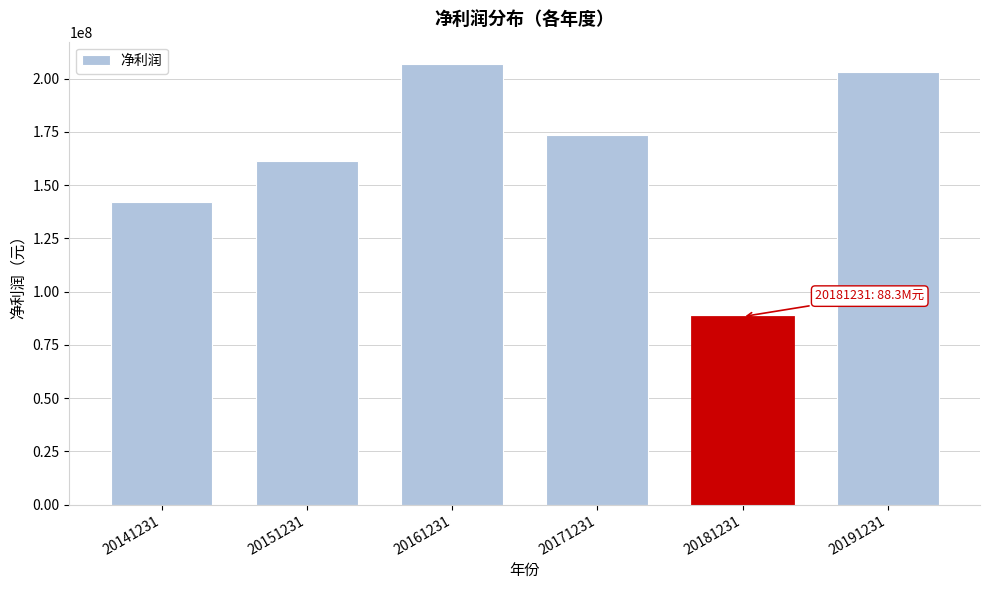

Reading right to left, transcribe all the data shown in this chart.

20191231=203135981.8	20181231=88282043.5	20171231=173760750.1	20161231=207043586.5	20151231=161310366.7	20141231=142036646.6